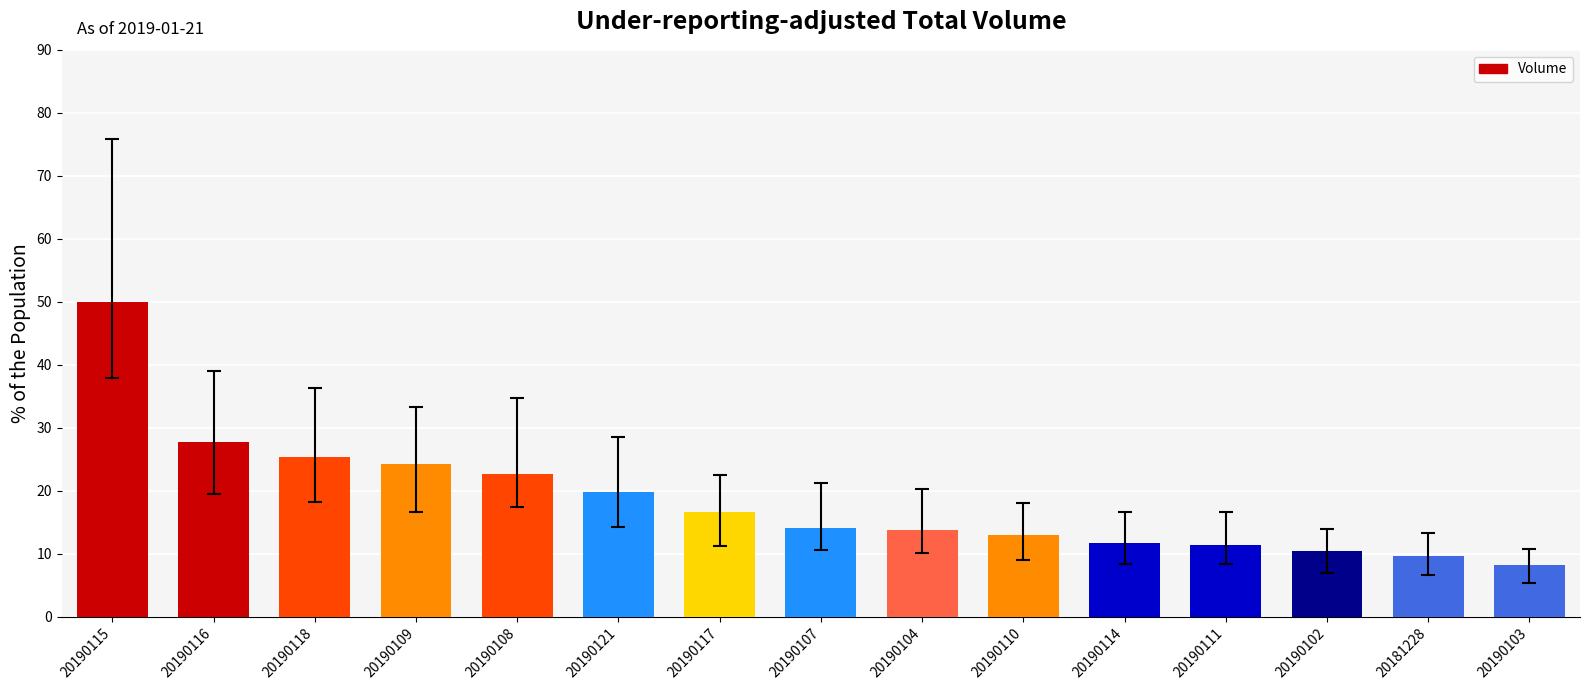

What is the maximum value shown in the chart?

50.0